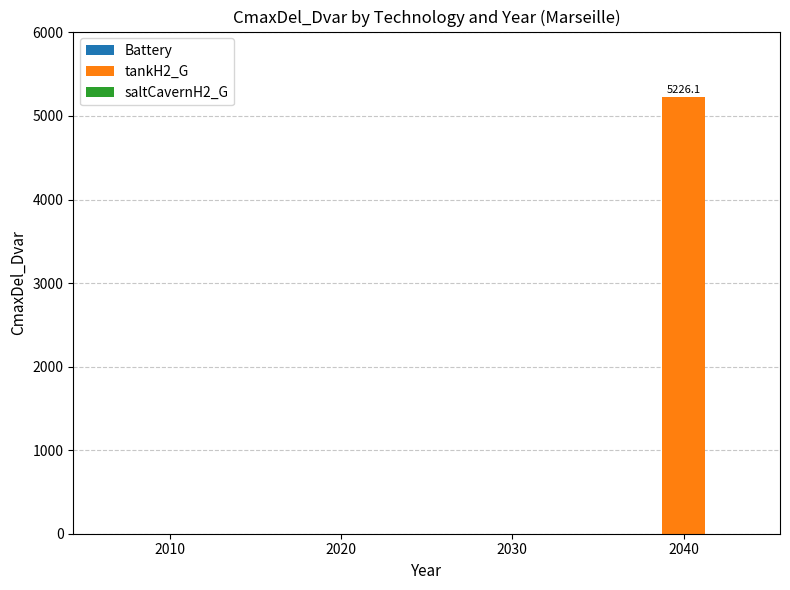

What is the sum of the values at 2040 and 2020?

5226.1